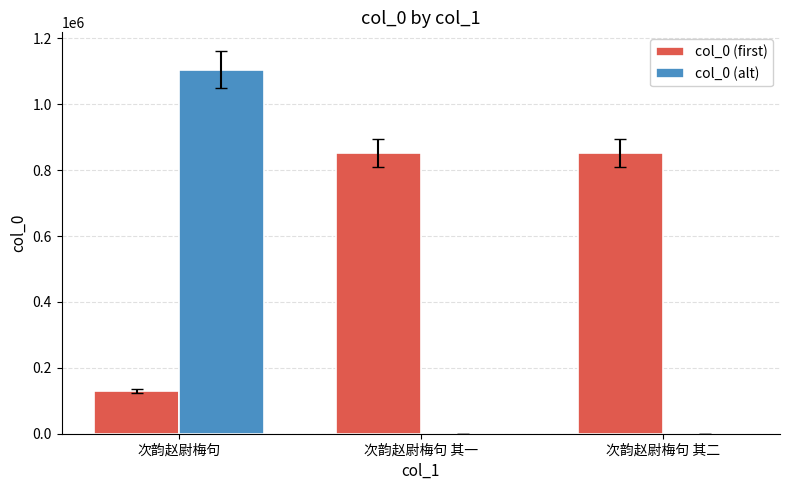

The value of col_0 (alt) at 次韵赵尉梅句 其二 is 0. True or false?

True